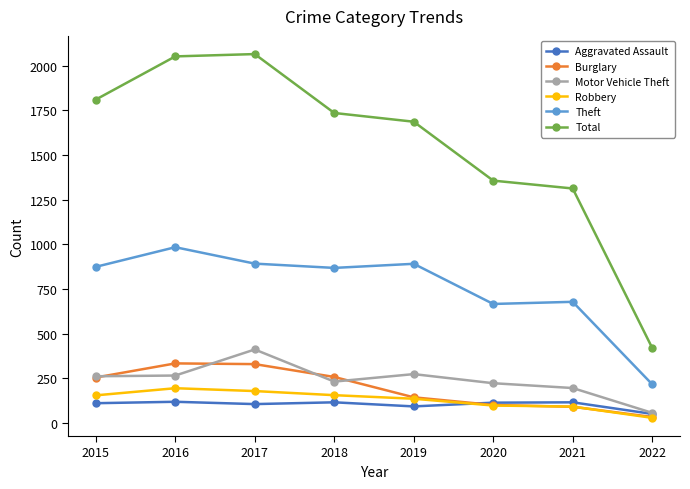

Where is Total nearest to the value 1243?

2021